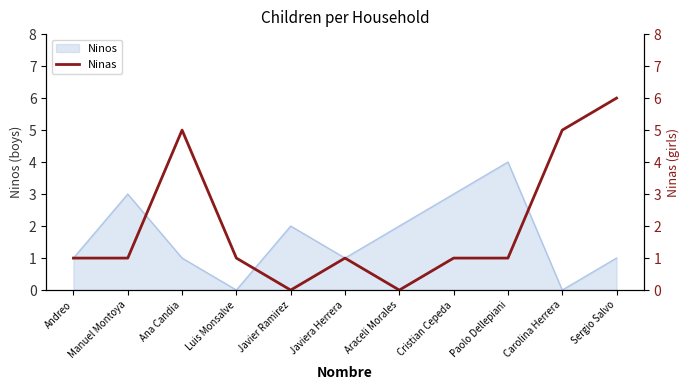

True or false: Ninos has a value of 2 at Araceli Morales.

True